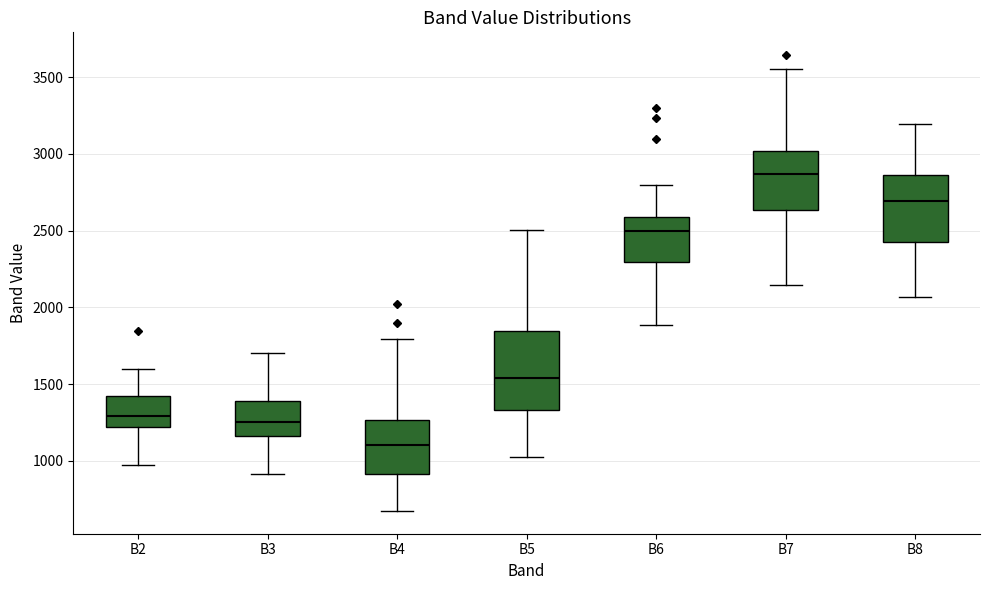

Which box's median line is the highest?

B7